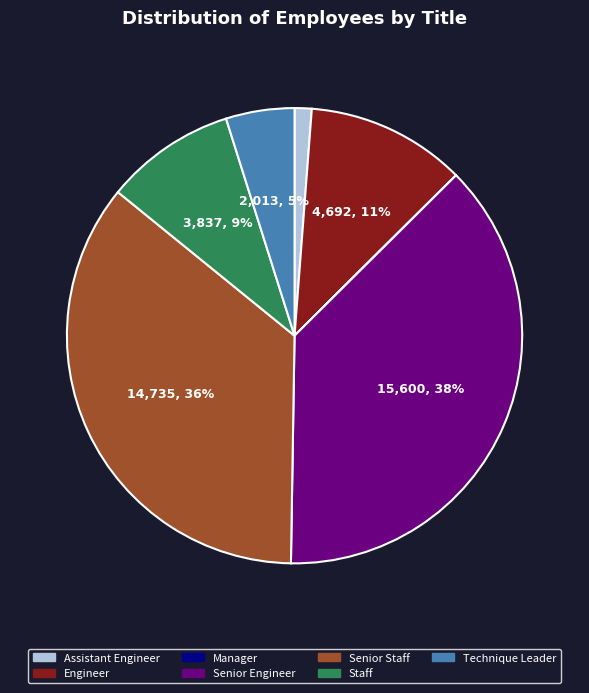

Which has a higher value, Senior Engineer or Senior Staff?

Senior Engineer